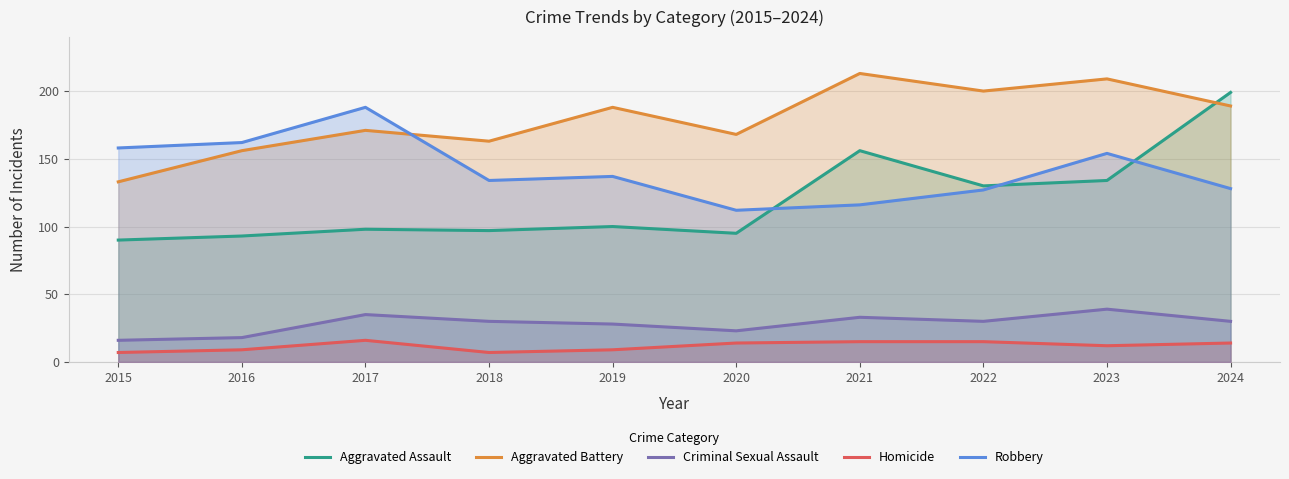

At which label is Robbery closest to 150?

2023